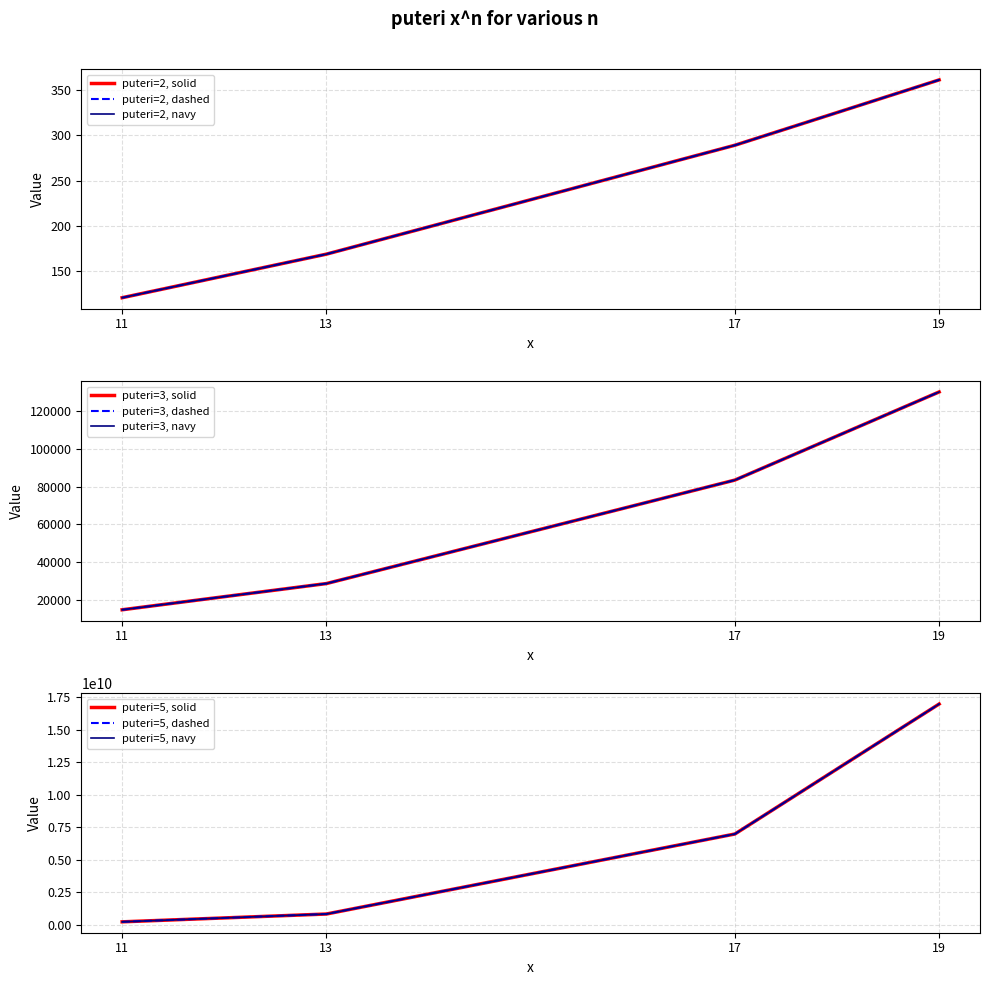

List the labels in order of puteri=3 value, largest first.

19, 17, 13, 11